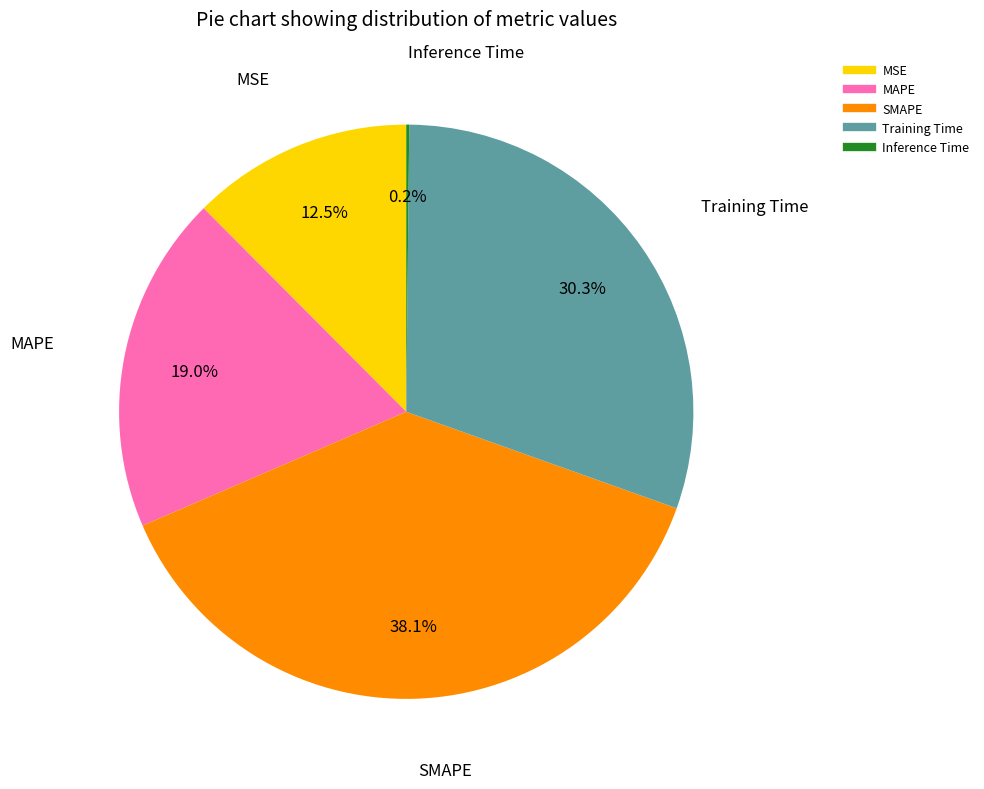

True or false: SMAPE accounts for 28% of the total.

False